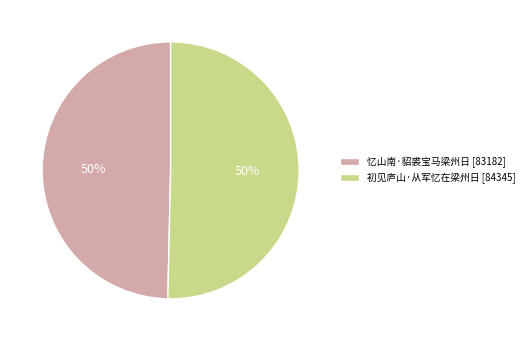

Approximately how many times larger is the value at 初见庐山·从军忆在梁州日 compared to 忆山南·貂裘宝马梁州日?

1.0